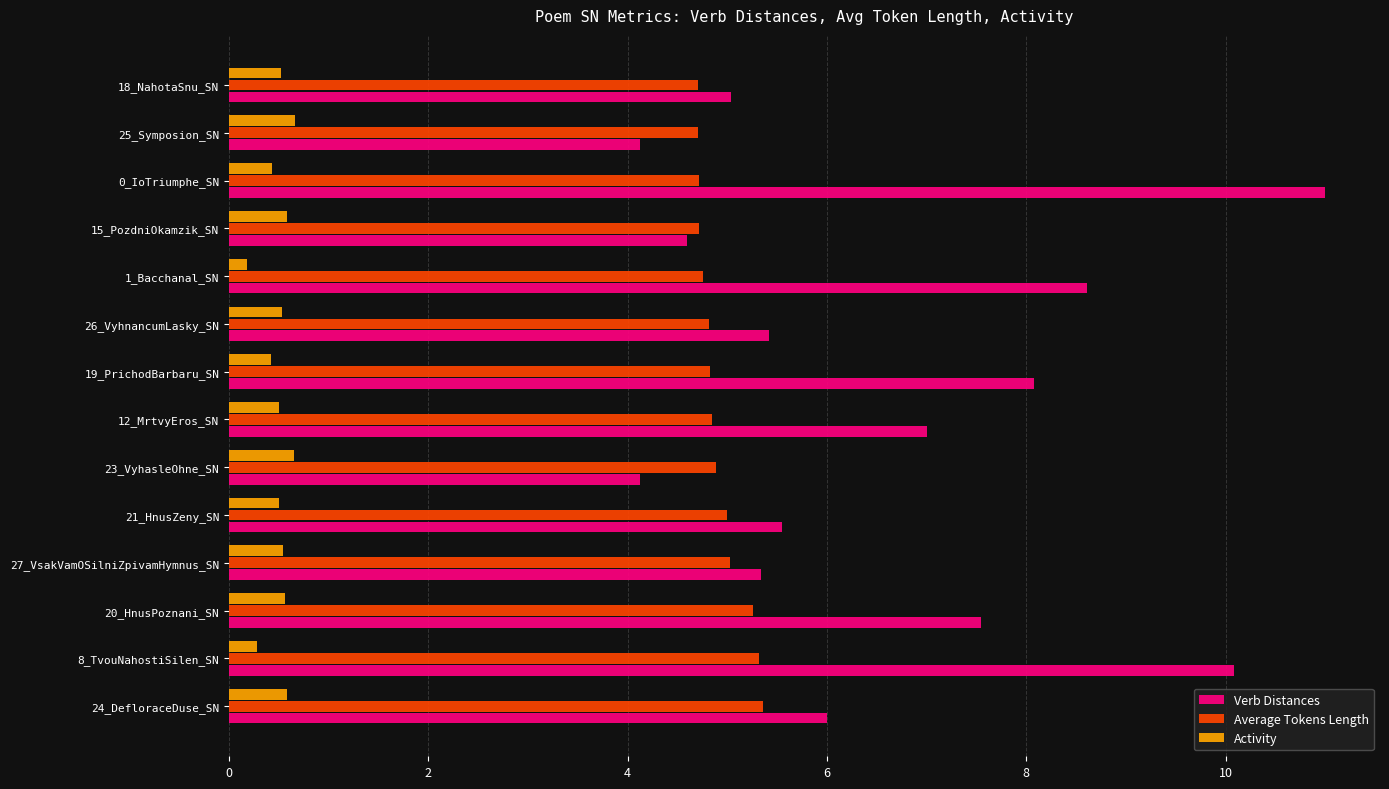

What is the approximate value of Activity at 20_HnusPoznani_SN?

0.6